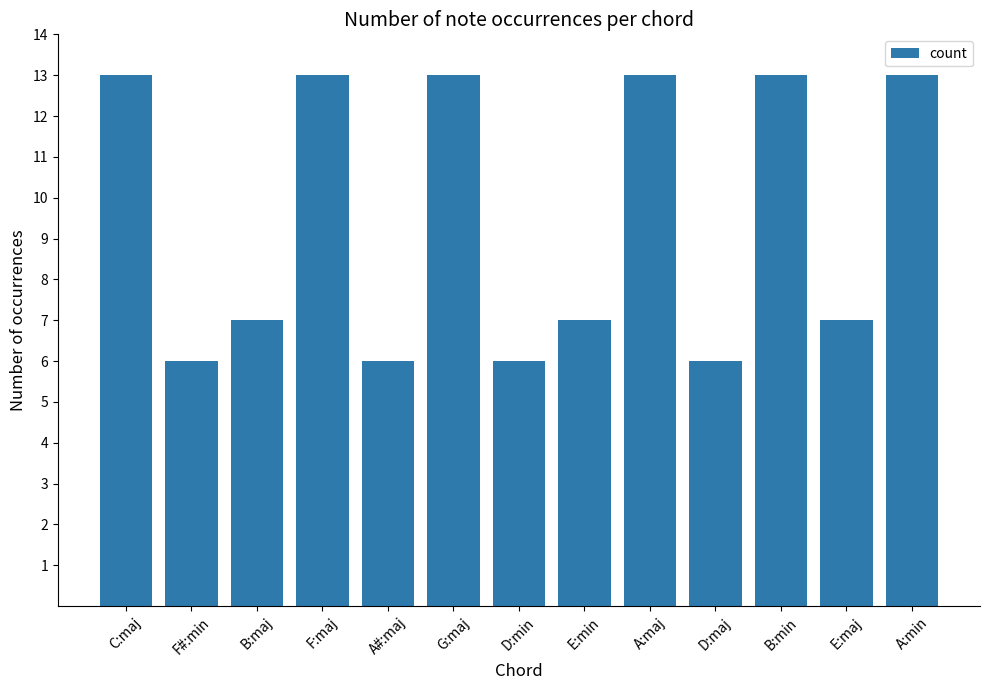

The chart shows a value of 6 at D:maj. True or false?

True